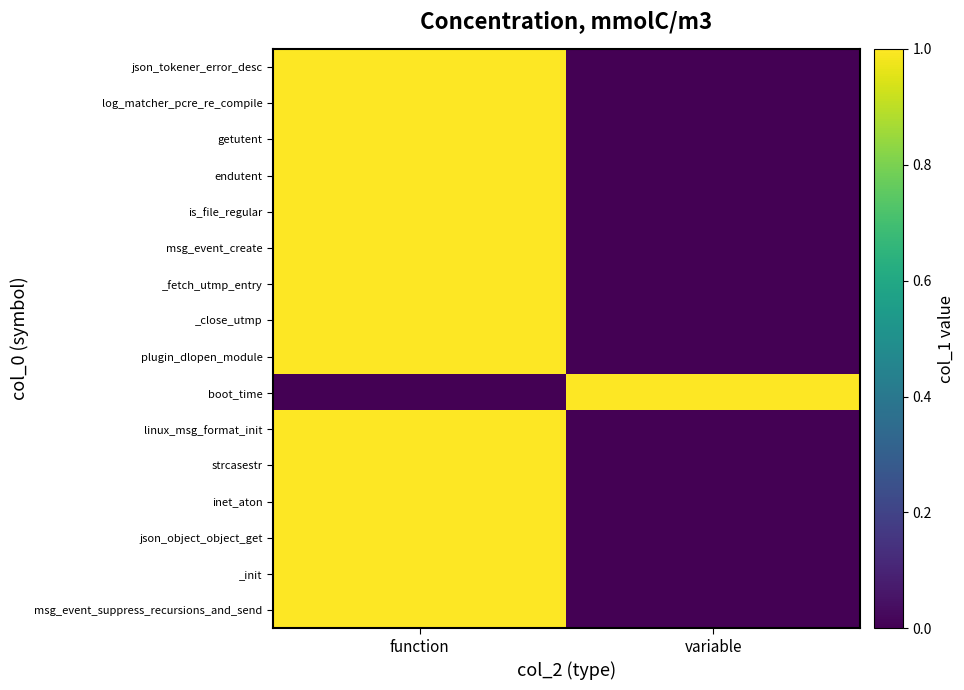

At which category does the chart reach its peak across all series?

function